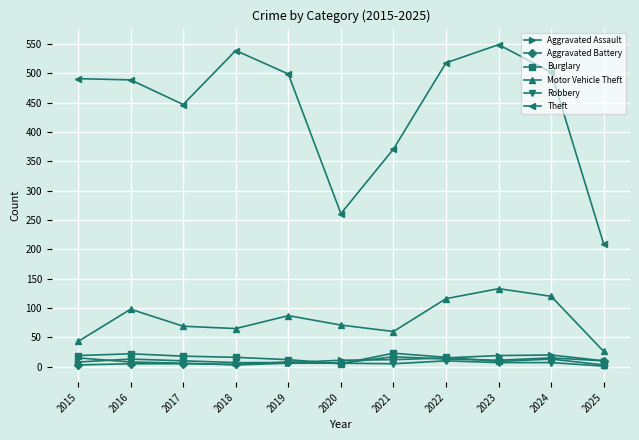

The Motor Vehicle Theft series shows 124 at 2020. True or false?

False